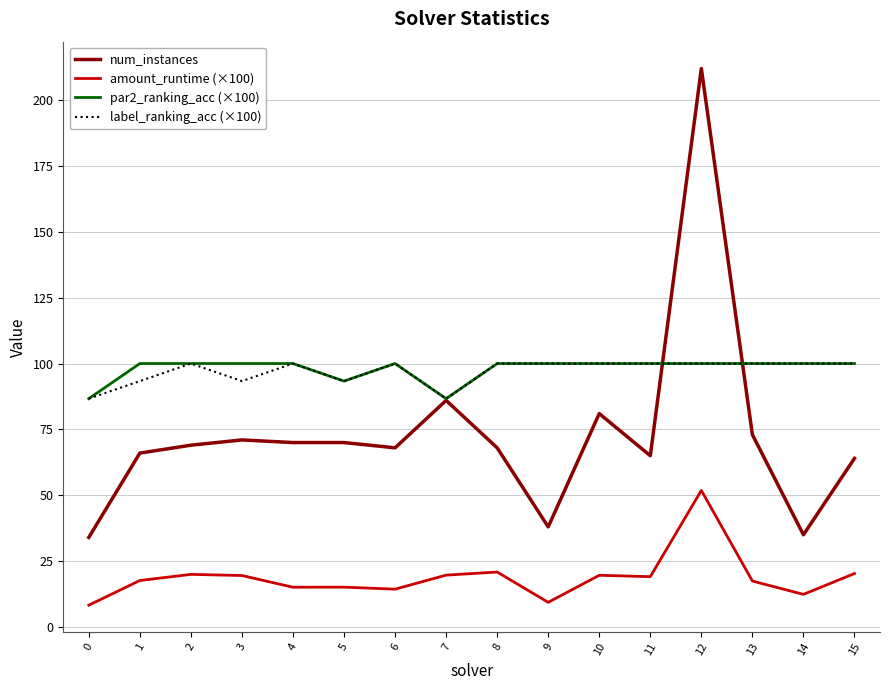

Does the chart have visible grid lines?

Yes